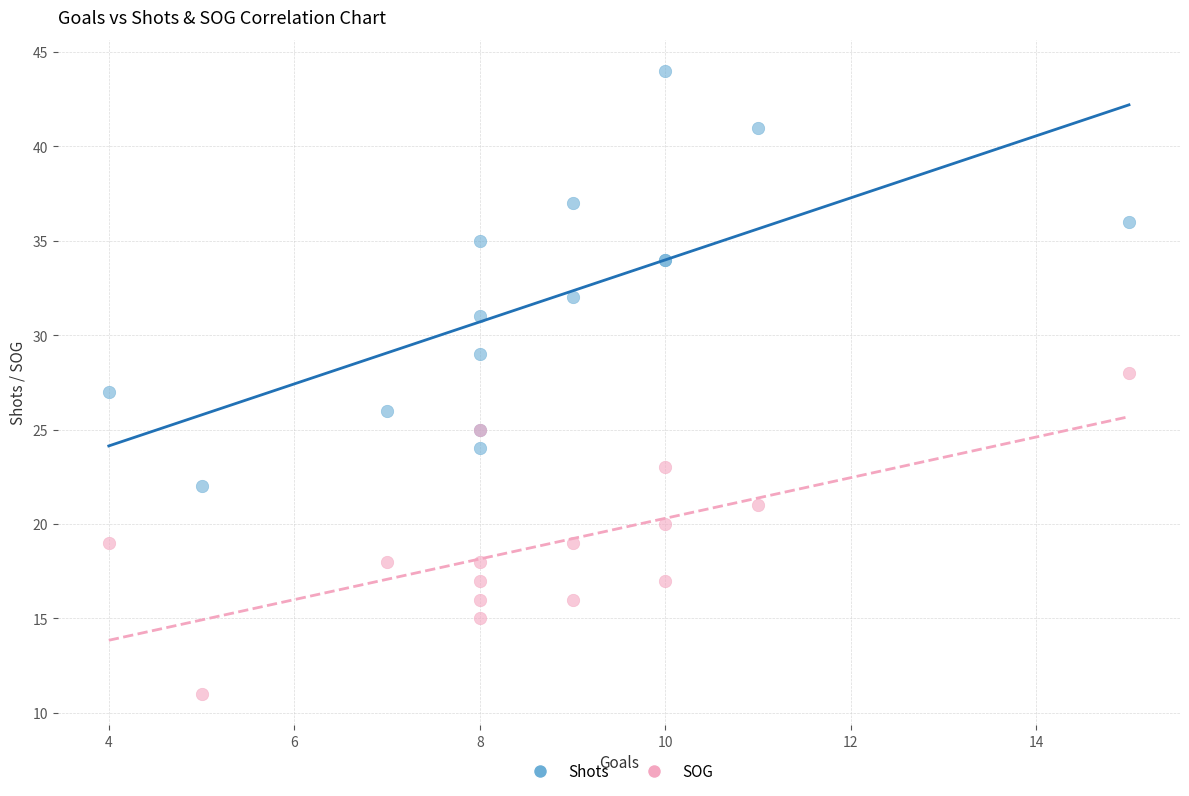

Which series has the widest spread of Y values?

Shots